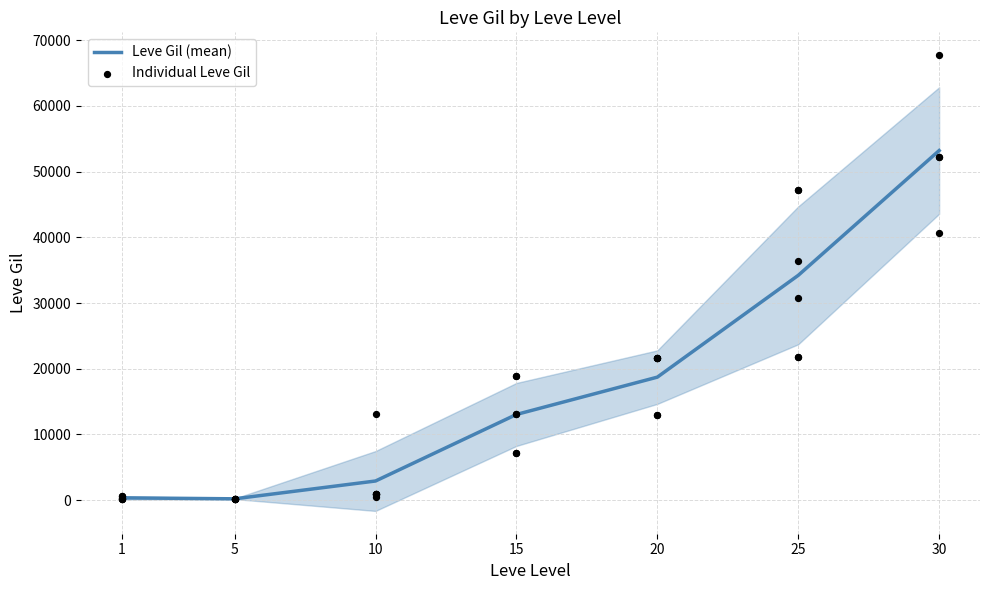

What is the change in value from 10 to 25?

+34110